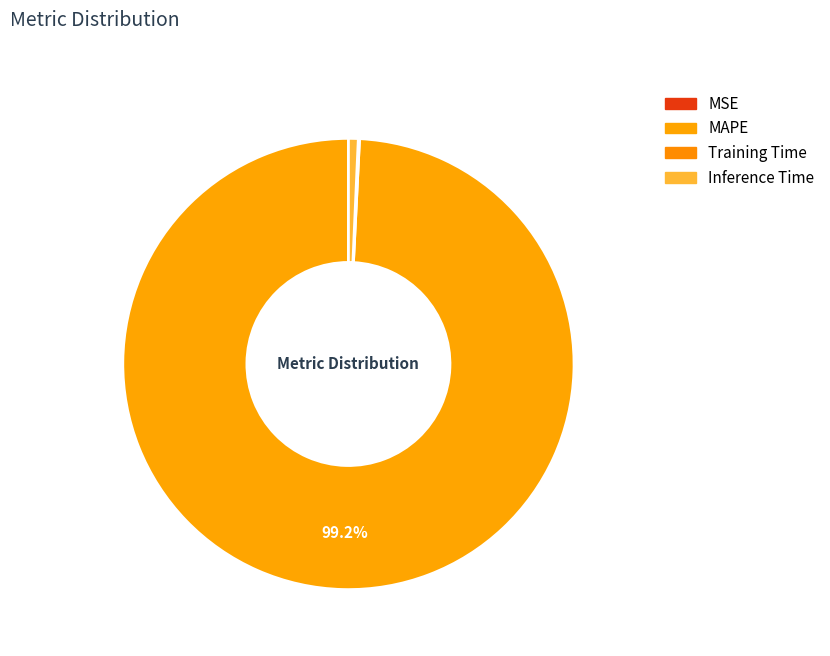

Rank the categories by value from highest to lowest.

MAPE, Inference Time, Training Time, MSE